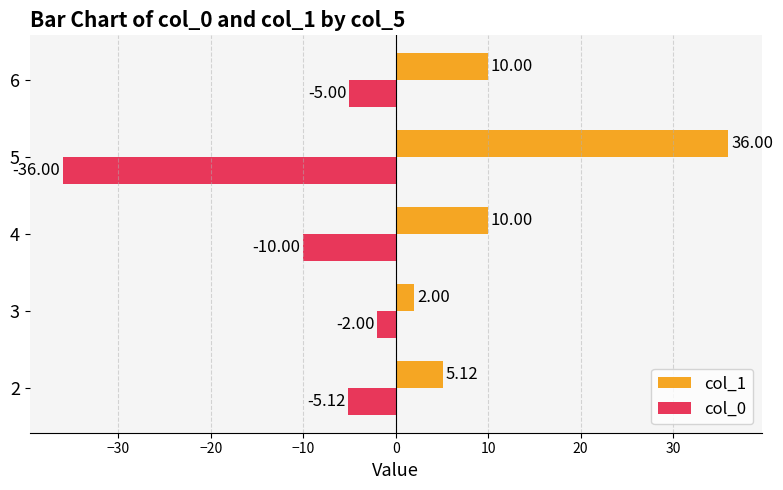

Which category has the highest value in the col_1 series?

5